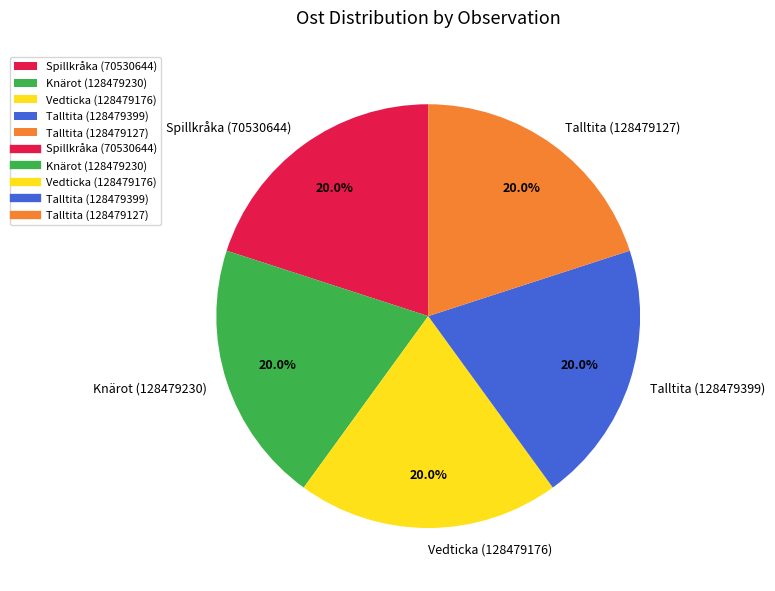

Is Vedticka (128479176) the majority of the pie?

No